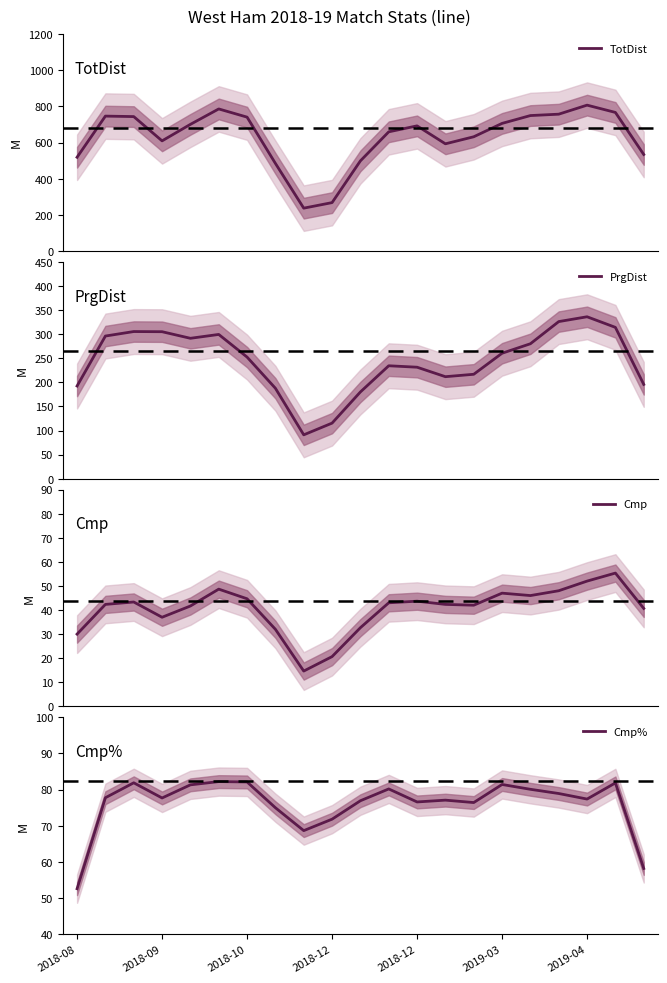

Is it true that Cmp equals 30.0 at 2018-08?

True